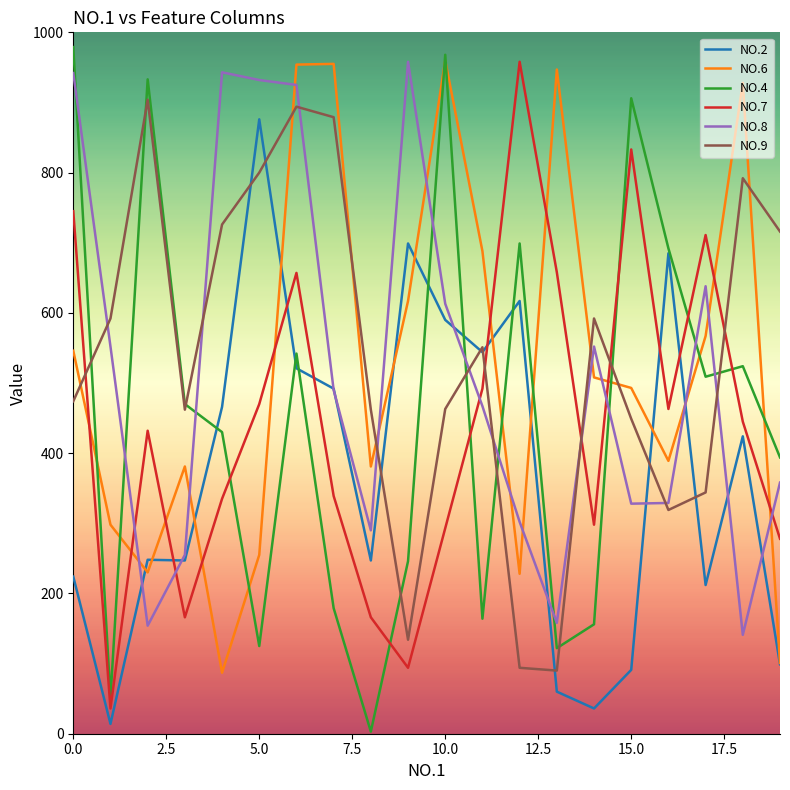

What is the sum of all NO.9 values?

10737